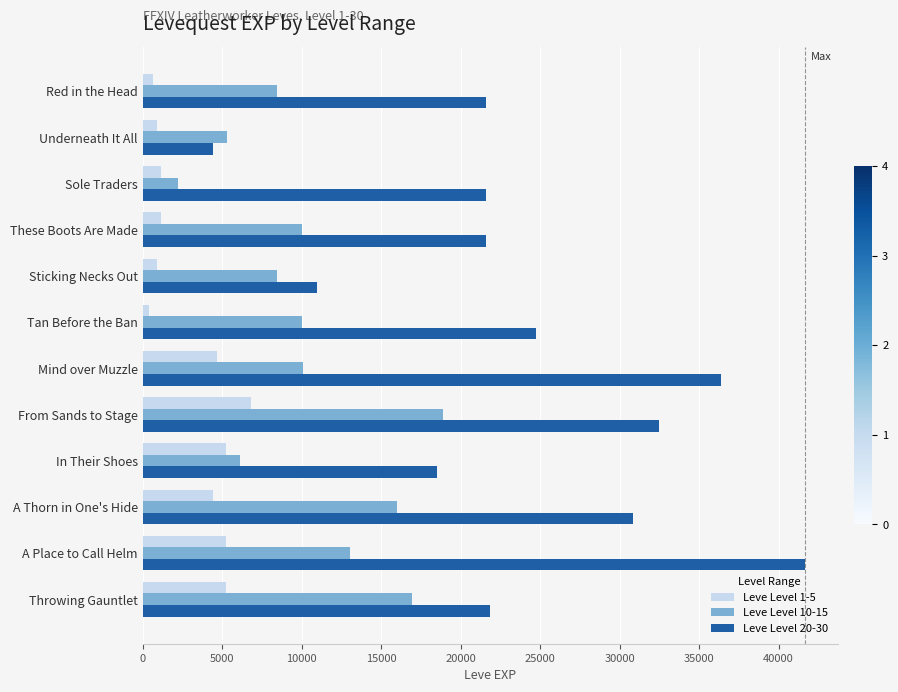

What is the difference between the maximum and second lowest values in the Leve Level 20-30 series?

30660